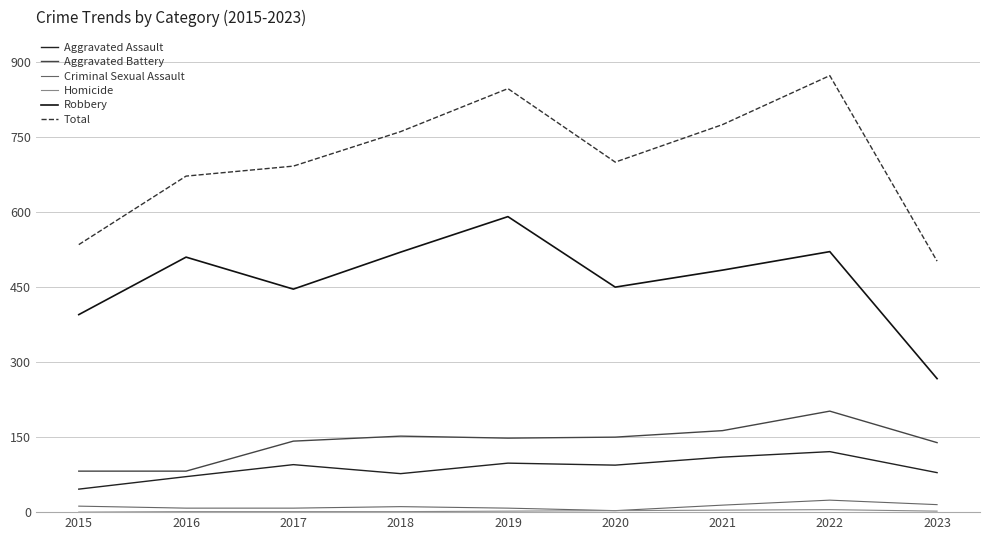

What is the approximate value of Total at 2017, to the nearest 10?

690